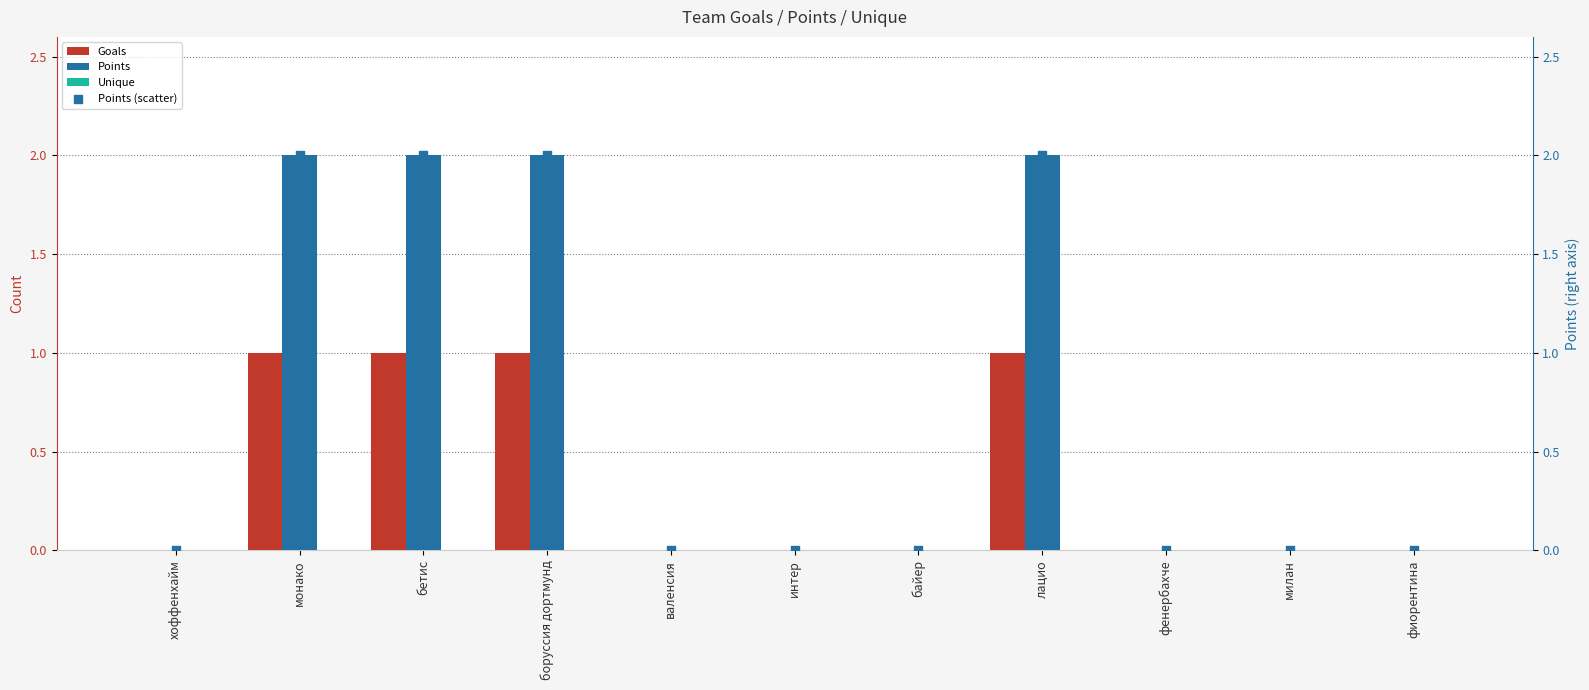

Which series reaches the minimum Y coordinate?

Goals